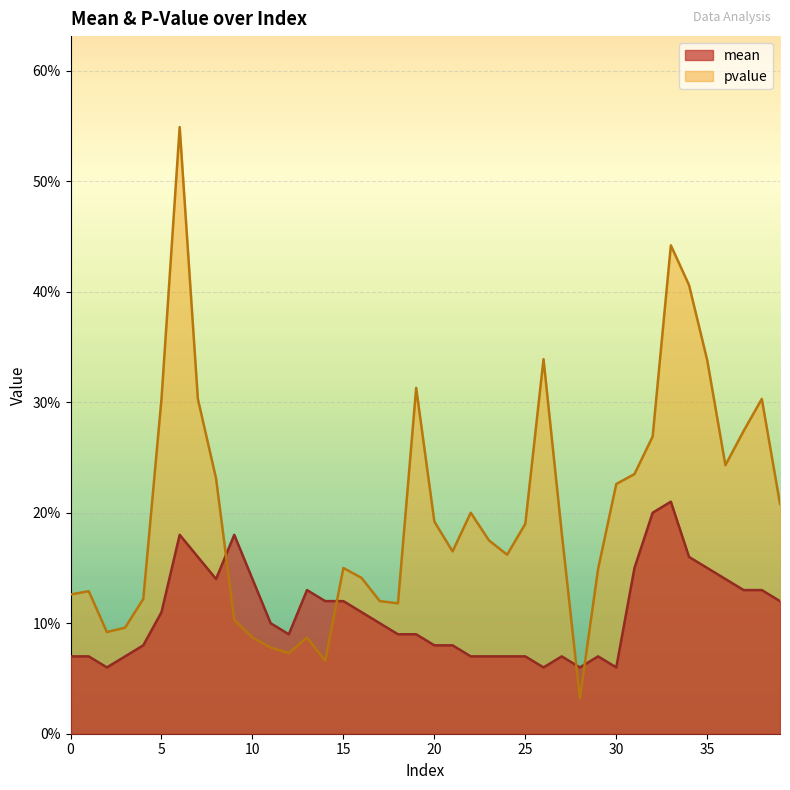

What is the total value across all series at 11?

0.2